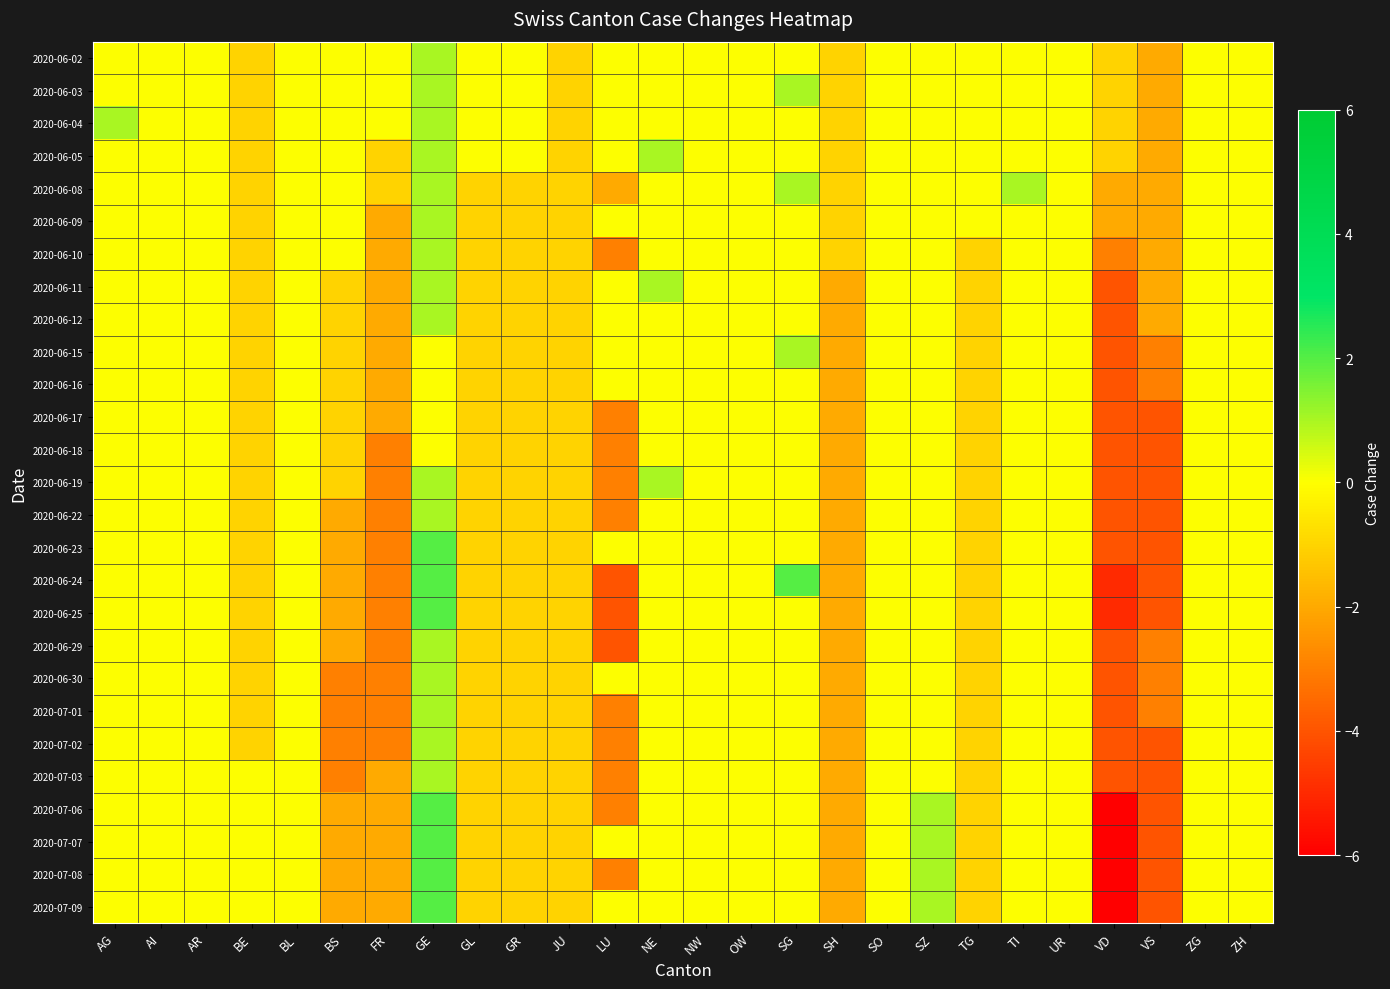

Reading left to right, what are all the values shown in this chart?

2020-06-02: AG=0	AI=0	AR=0	BE=-1	BL=0	BS=0	FR=0	GE=1	GL=0	GR=0	JU=-1	LU=0	NE=0	NW=0	OW=0	SG=0	SH=-1	SO=0	SZ=0	TG=0	TI=0	UR=0	VD=-1	VS=-2	ZG=0	ZH=0
2020-06-03: AG=0	AI=0	AR=0	BE=-1	BL=0	BS=0	FR=0	GE=1	GL=0	GR=0	JU=-1	LU=0	NE=0	NW=0	OW=0	SG=1	SH=-1	SO=0	SZ=0	TG=0	TI=0	UR=0	VD=-1	VS=-2	ZG=0	ZH=0
2020-06-04: AG=1	AI=0	AR=0	BE=-1	BL=0	BS=0	FR=0	GE=1	GL=0	GR=0	JU=-1	LU=0	NE=0	NW=0	OW=0	SG=0	SH=-1	SO=0	SZ=0	TG=0	TI=0	UR=0	VD=-1	VS=-2	ZG=0	ZH=0
2020-06-05: AG=0	AI=0	AR=0	BE=-1	BL=0	BS=0	FR=-1	GE=1	GL=0	GR=0	JU=-1	LU=0	NE=1	NW=0	OW=0	SG=0	SH=-1	SO=0	SZ=0	TG=0	TI=0	UR=0	VD=-1	VS=-2	ZG=0	ZH=0
2020-06-08: AG=0	AI=0	AR=0	BE=-1	BL=0	BS=0	FR=-1	GE=1	GL=-1	GR=-1	JU=-1	LU=-2	NE=0	NW=0	OW=0	SG=1	SH=-1	SO=0	SZ=0	TG=0	TI=1	UR=0	VD=-2	VS=-2	ZG=0	ZH=0
2020-06-09: AG=0	AI=0	AR=0	BE=-1	BL=0	BS=0	FR=-2	GE=1	GL=-1	GR=-1	JU=-1	LU=0	NE=0	NW=0	OW=0	SG=0	SH=-1	SO=0	SZ=0	TG=0	TI=0	UR=0	VD=-2	VS=-2	ZG=0	ZH=0
2020-06-10: AG=0	AI=0	AR=0	BE=-1	BL=0	BS=0	FR=-2	GE=1	GL=-1	GR=-1	JU=-1	LU=-3	NE=0	NW=0	OW=0	SG=0	SH=-1	SO=0	SZ=0	TG=-1	TI=0	UR=0	VD=-3	VS=-2	ZG=0	ZH=0
2020-06-11: AG=0	AI=0	AR=0	BE=-1	BL=0	BS=-1	FR=-2	GE=1	GL=-1	GR=-1	JU=-1	LU=0	NE=1	NW=0	OW=0	SG=0	SH=-2	SO=0	SZ=0	TG=-1	TI=0	UR=0	VD=-4	VS=-2	ZG=0	ZH=0
2020-06-12: AG=0	AI=0	AR=0	BE=-1	BL=0	BS=-1	FR=-2	GE=1	GL=-1	GR=-1	JU=-1	LU=0	NE=0	NW=0	OW=0	SG=0	SH=-2	SO=0	SZ=0	TG=-1	TI=0	UR=0	VD=-4	VS=-2	ZG=0	ZH=0
2020-06-15: AG=0	AI=0	AR=0	BE=-1	BL=0	BS=-1	FR=-2	GE=0	GL=-1	GR=-1	JU=-1	LU=0	NE=0	NW=0	OW=0	SG=1	SH=-2	SO=0	SZ=0	TG=-1	TI=0	UR=0	VD=-4	VS=-3	ZG=0	ZH=0
2020-06-16: AG=0	AI=0	AR=0	BE=-1	BL=0	BS=-1	FR=-2	GE=0	GL=-1	GR=-1	JU=-1	LU=0	NE=0	NW=0	OW=0	SG=0	SH=-2	SO=0	SZ=0	TG=-1	TI=0	UR=0	VD=-4	VS=-3	ZG=0	ZH=0
2020-06-17: AG=0	AI=0	AR=0	BE=-1	BL=0	BS=-1	FR=-2	GE=0	GL=-1	GR=-1	JU=-1	LU=-3	NE=0	NW=0	OW=0	SG=0	SH=-2	SO=0	SZ=0	TG=-1	TI=0	UR=0	VD=-4	VS=-4	ZG=0	ZH=0
2020-06-18: AG=0	AI=0	AR=0	BE=-1	BL=0	BS=-1	FR=-3	GE=0	GL=-1	GR=-1	JU=-1	LU=-3	NE=0	NW=0	OW=0	SG=0	SH=-2	SO=0	SZ=0	TG=-1	TI=0	UR=0	VD=-4	VS=-4	ZG=0	ZH=0
2020-06-19: AG=0	AI=0	AR=0	BE=-1	BL=0	BS=-1	FR=-3	GE=1	GL=-1	GR=-1	JU=-1	LU=-3	NE=1	NW=0	OW=0	SG=0	SH=-2	SO=0	SZ=0	TG=-1	TI=0	UR=0	VD=-4	VS=-4	ZG=0	ZH=0
2020-06-22: AG=0	AI=0	AR=0	BE=-1	BL=0	BS=-2	FR=-3	GE=1	GL=-1	GR=-1	JU=-1	LU=-3	NE=0	NW=0	OW=0	SG=0	SH=-2	SO=0	SZ=0	TG=-1	TI=0	UR=0	VD=-4	VS=-4	ZG=0	ZH=0
2020-06-23: AG=0	AI=0	AR=0	BE=-1	BL=0	BS=-2	FR=-3	GE=2	GL=-1	GR=-1	JU=-1	LU=0	NE=0	NW=0	OW=0	SG=0	SH=-2	SO=0	SZ=0	TG=-1	TI=0	UR=0	VD=-4	VS=-4	ZG=0	ZH=0
2020-06-24: AG=0	AI=0	AR=0	BE=-1	BL=0	BS=-2	FR=-3	GE=2	GL=-1	GR=-1	JU=-1	LU=-4	NE=0	NW=0	OW=0	SG=2	SH=-2	SO=0	SZ=0	TG=-1	TI=0	UR=0	VD=-5	VS=-4	ZG=0	ZH=0
2020-06-25: AG=0	AI=0	AR=0	BE=-1	BL=0	BS=-2	FR=-3	GE=2	GL=-1	GR=-1	JU=-1	LU=-4	NE=0	NW=0	OW=0	SG=0	SH=-2	SO=0	SZ=0	TG=-1	TI=0	UR=0	VD=-5	VS=-4	ZG=0	ZH=0
2020-06-29: AG=0	AI=0	AR=0	BE=-1	BL=0	BS=-2	FR=-3	GE=1	GL=-1	GR=-1	JU=-1	LU=-4	NE=0	NW=0	OW=0	SG=0	SH=-2	SO=0	SZ=0	TG=-1	TI=0	UR=0	VD=-4	VS=-3	ZG=0	ZH=0
2020-06-30: AG=0	AI=0	AR=0	BE=-1	BL=0	BS=-3	FR=-3	GE=1	GL=-1	GR=-1	JU=-1	LU=0	NE=0	NW=0	OW=0	SG=0	SH=-2	SO=0	SZ=0	TG=-1	TI=0	UR=0	VD=-4	VS=-3	ZG=0	ZH=0
2020-07-01: AG=0	AI=0	AR=0	BE=-1	BL=0	BS=-3	FR=-3	GE=1	GL=-1	GR=-1	JU=-1	LU=-3	NE=0	NW=0	OW=0	SG=0	SH=-2	SO=0	SZ=0	TG=-1	TI=0	UR=0	VD=-4	VS=-3	ZG=0	ZH=0
2020-07-02: AG=0	AI=0	AR=0	BE=-1	BL=0	BS=-3	FR=-3	GE=1	GL=-1	GR=-1	JU=-1	LU=-3	NE=0	NW=0	OW=0	SG=0	SH=-2	SO=0	SZ=0	TG=-1	TI=0	UR=0	VD=-4	VS=-4	ZG=0	ZH=0
2020-07-03: AG=0	AI=0	AR=0	BE=0	BL=0	BS=-3	FR=-2	GE=1	GL=-1	GR=-1	JU=-1	LU=-3	NE=0	NW=0	OW=0	SG=0	SH=-2	SO=0	SZ=0	TG=-1	TI=0	UR=0	VD=-4	VS=-4	ZG=0	ZH=0
2020-07-06: AG=0	AI=0	AR=0	BE=0	BL=0	BS=-2	FR=-2	GE=2	GL=-1	GR=-1	JU=-1	LU=-3	NE=0	NW=0	OW=0	SG=0	SH=-2	SO=0	SZ=1	TG=-1	TI=0	UR=0	VD=-6	VS=-4	ZG=0	ZH=0
2020-07-07: AG=0	AI=0	AR=0	BE=0	BL=0	BS=-2	FR=-2	GE=2	GL=-1	GR=-1	JU=-1	LU=0	NE=0	NW=0	OW=0	SG=0	SH=-2	SO=0	SZ=1	TG=-1	TI=0	UR=0	VD=-6	VS=-4	ZG=0	ZH=0
2020-07-08: AG=0	AI=0	AR=0	BE=0	BL=0	BS=-2	FR=-2	GE=2	GL=-1	GR=-1	JU=-1	LU=-3	NE=0	NW=0	OW=0	SG=0	SH=-2	SO=0	SZ=1	TG=-1	TI=0	UR=0	VD=-6	VS=-4	ZG=0	ZH=0
2020-07-09: AG=0	AI=0	AR=0	BE=0	BL=0	BS=-2	FR=-2	GE=2	GL=-1	GR=-1	JU=-1	LU=0	NE=0	NW=0	OW=0	SG=0	SH=-2	SO=0	SZ=1	TG=-1	TI=0	UR=0	VD=-6	VS=-4	ZG=0	ZH=0